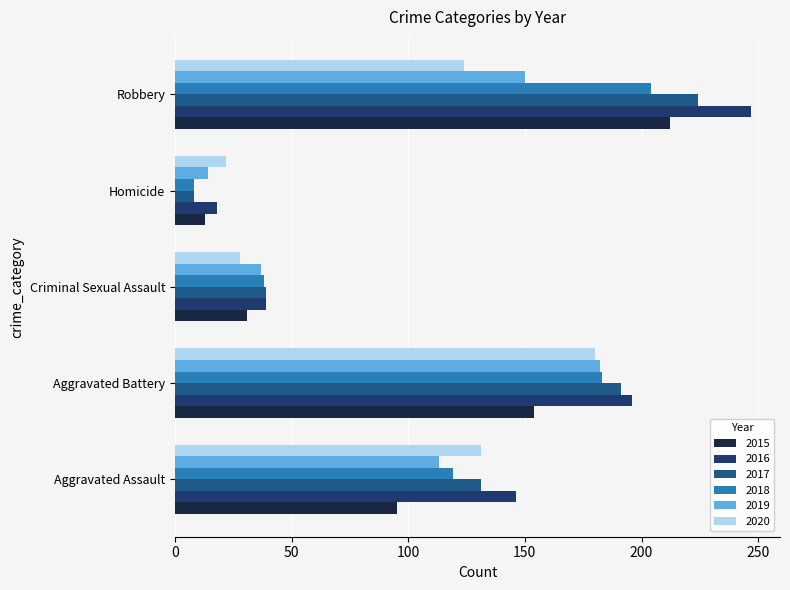

Where is 2015 nearest to the value 112?

Aggravated Assault